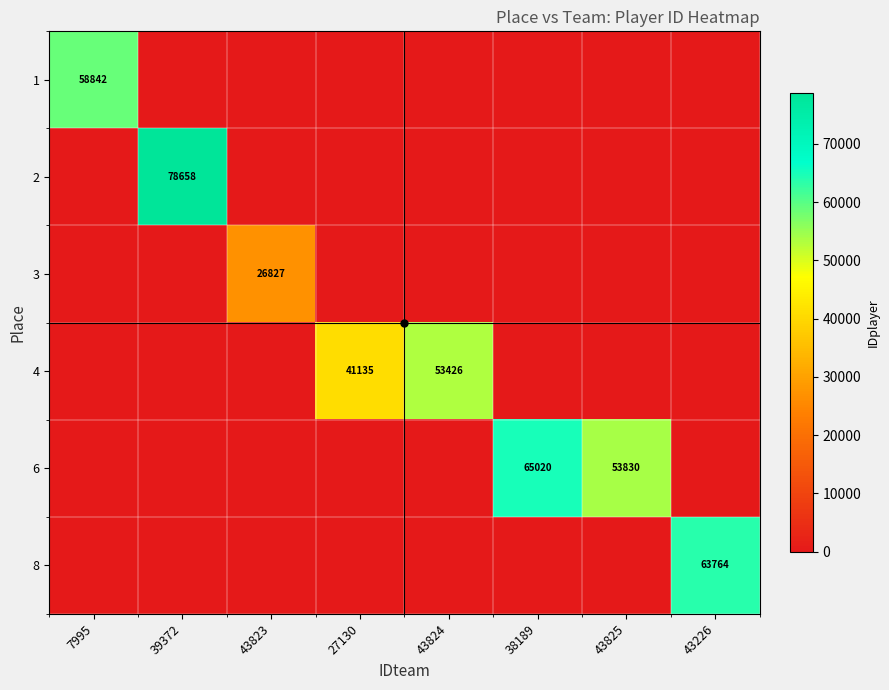

At which category is the sum across all series the highest?

39372